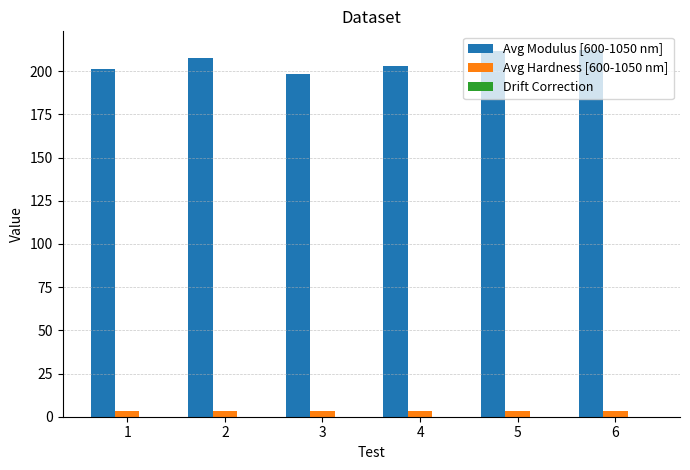

The value of Avg Modulus [600-1050 nm] at 4 is 203.0. True or false?

True